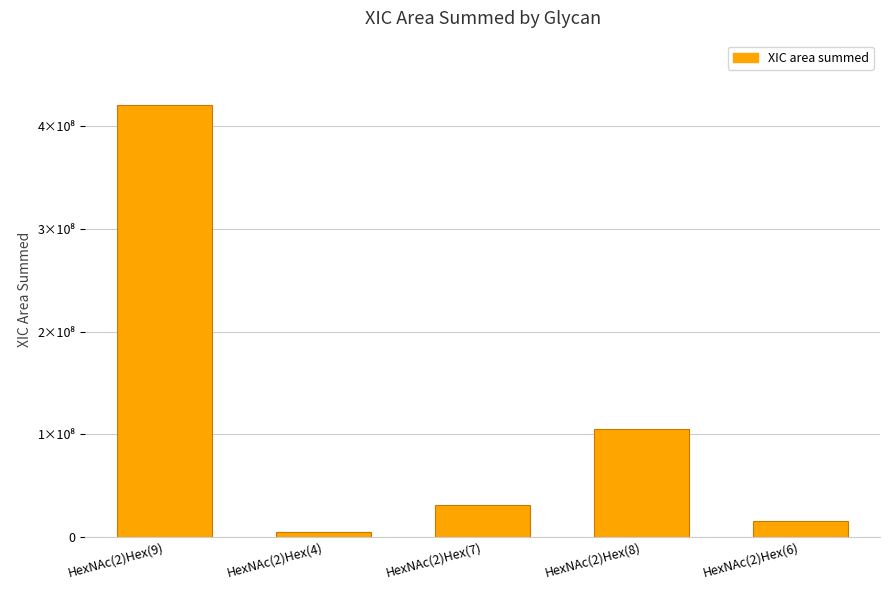

Are the bars horizontal?

No